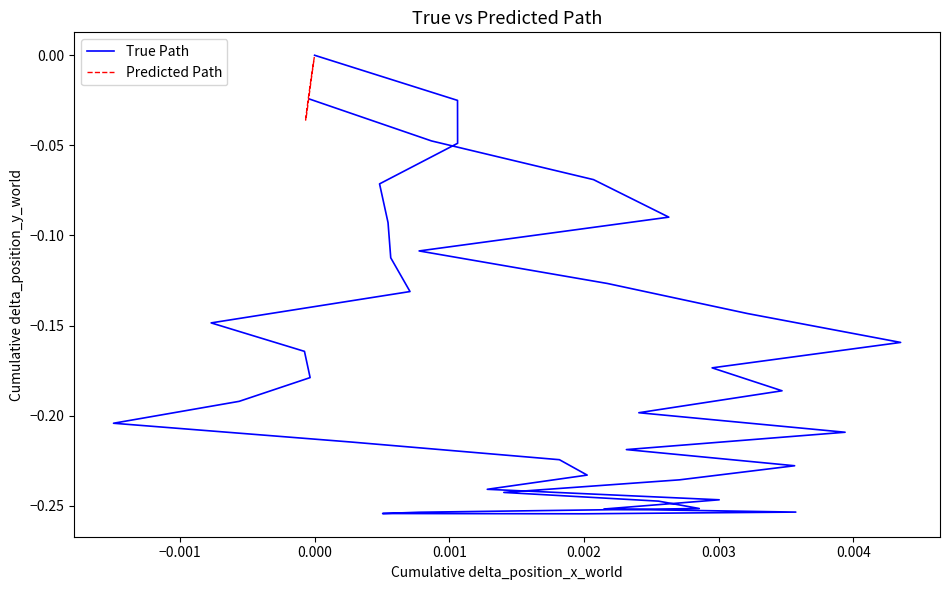

Reading left to right, extract all data points from this chart.

True Path: -0.0	-0.0	-0.1	-0.1	-0.1	-0.1	-0.1	-0.2	-0.2	-0.2	-0.2	-0.2	-0.2	-0.2	-0.2	-0.2	-0.2	-0.3	-0.3	-0.3	-0.3	-0.3	-0.3	-0.2	-0.2	-0.2	-0.2	-0.2	-0.2	-0.2	-0.2	-0.2	-0.1	-0.1	-0.1	-0.1	-0.1	-0.0	-0.0	-0.0
Predicted Path: -0.0	-0.0	-0.0	-0.0	-0.0	-0.0	-0.0	-0.0	-0.0	-0.0	-0.0	-0.0	-0.0	-0.0	-0.0	-0.0	-0.0	-0.0	-0.0	-0.0	-0.0	-0.0	-0.0	-0.0	-0.0	-0.0	-0.0	-0.0	-0.0	-0.0	-0.0	-0.0	-0.0	-0.0	-0.0	-0.0	-0.0	-0.0	-0.0	0.0